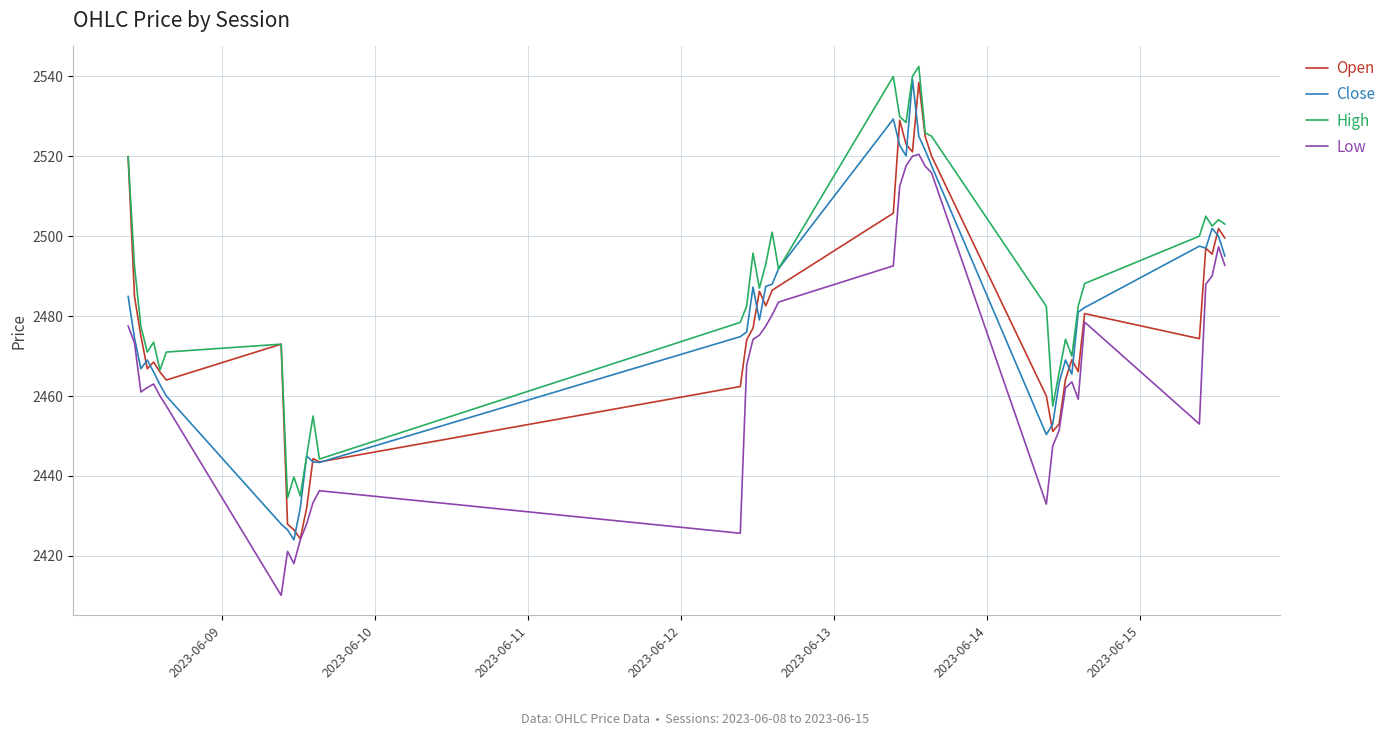

What is the minimum value shown in the chart?

2410.1